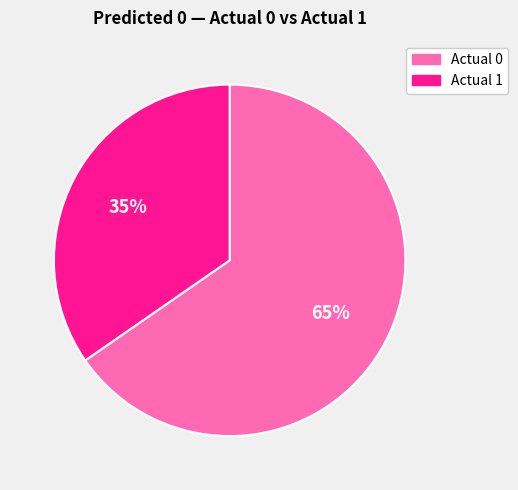

True or false: Actual 1 accounts for 99% of the total.

False